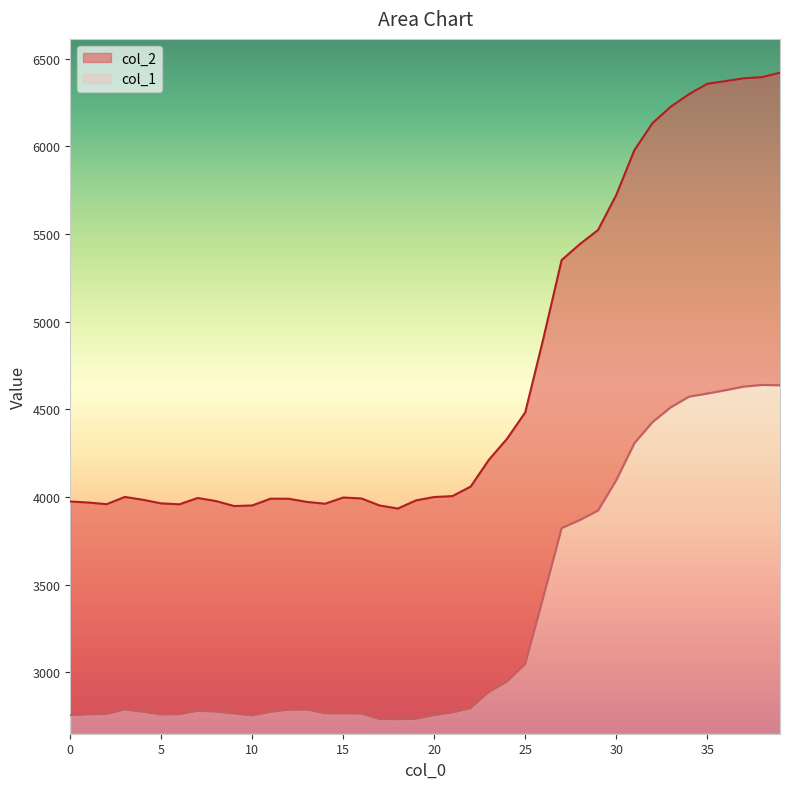

Which series changed the most between 17 and 23?

col_2